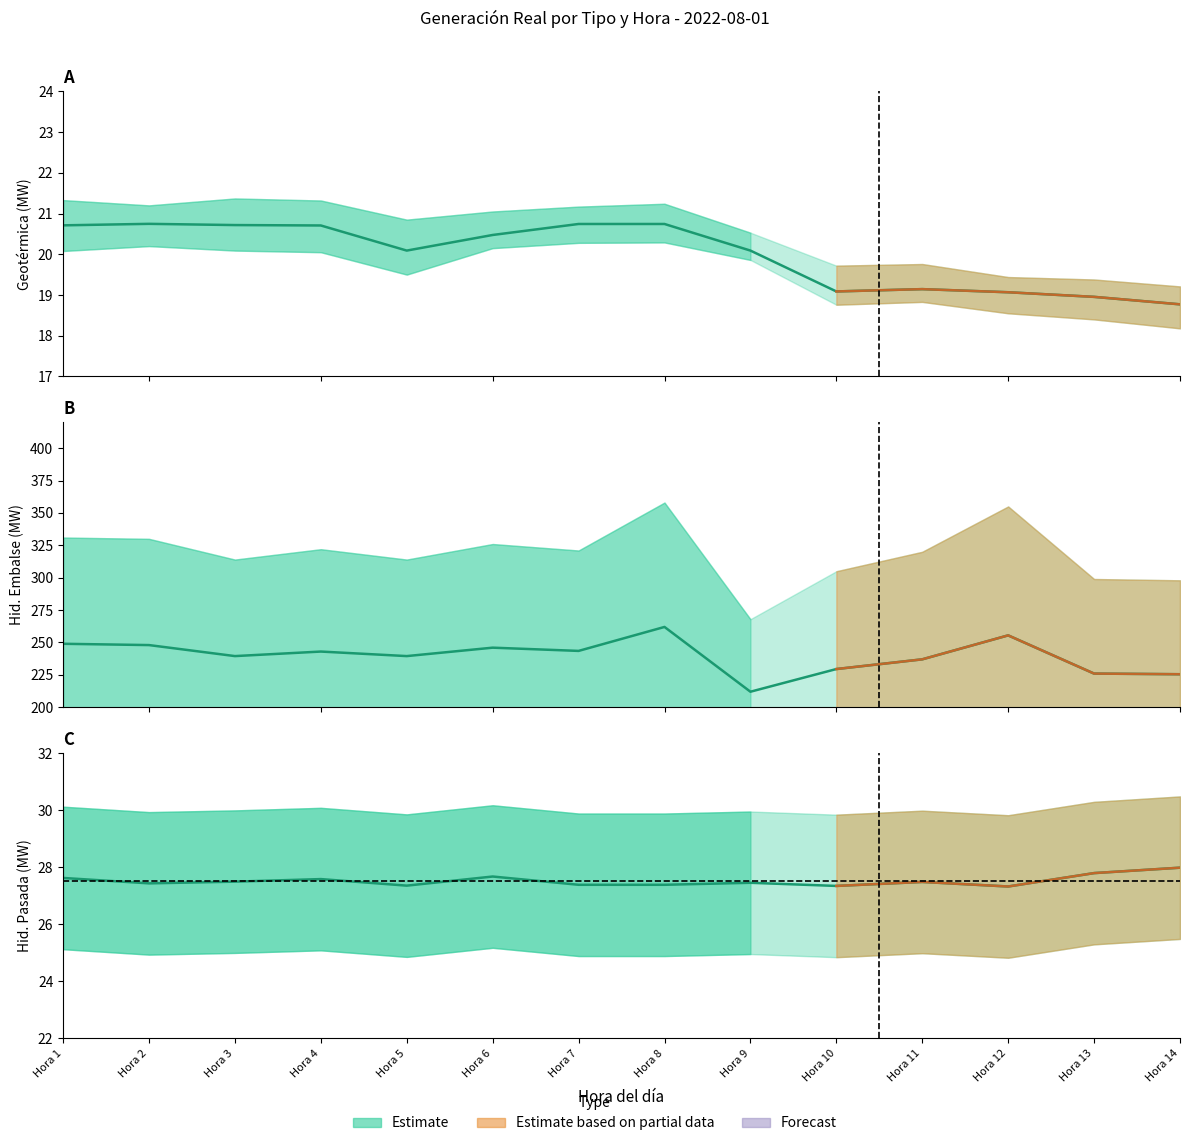

True or false: Hora 9 and Hora 7 intersect in this chart.

False